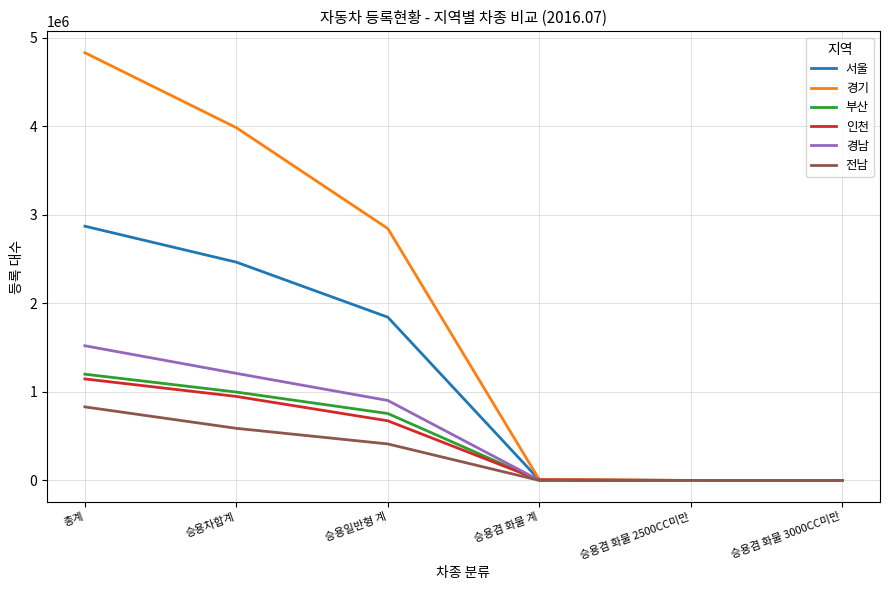

What position from the right is 승용겸 화물 3000CC미만?

1